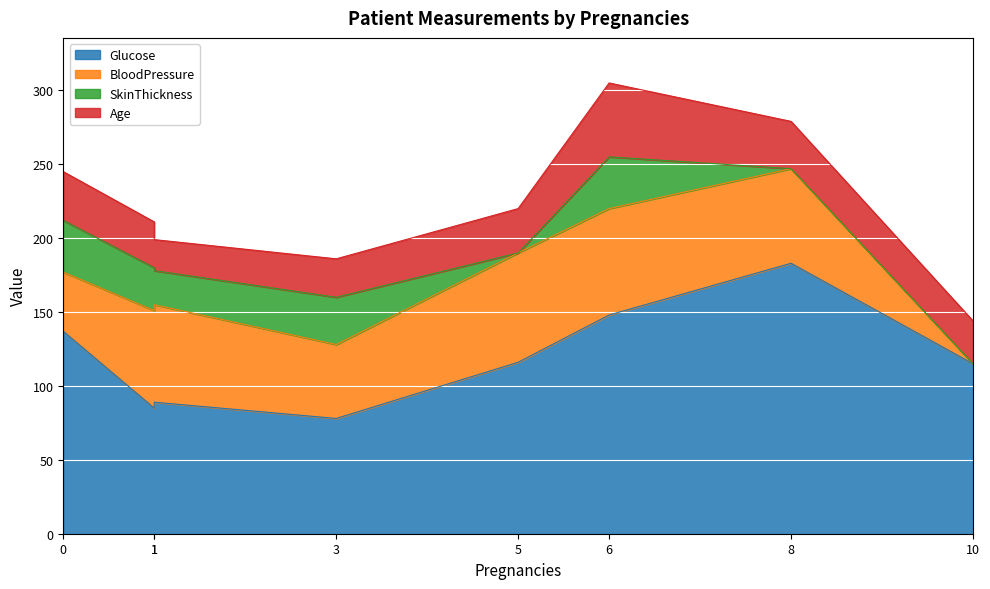

In BloodPressure, how many points are higher than both neighbors (excluding endpoints)?

2